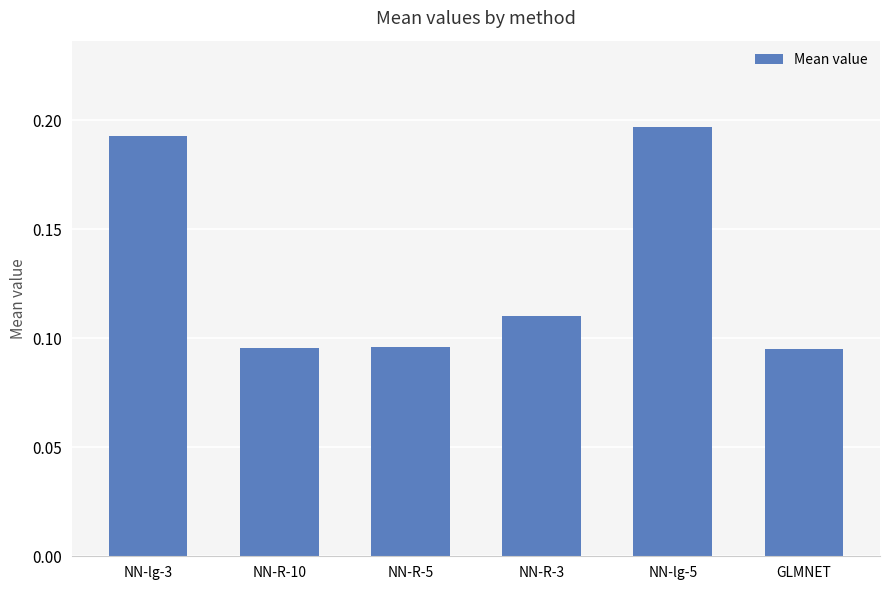

What is the label of the 3rd bar from the right?

NN-R-3